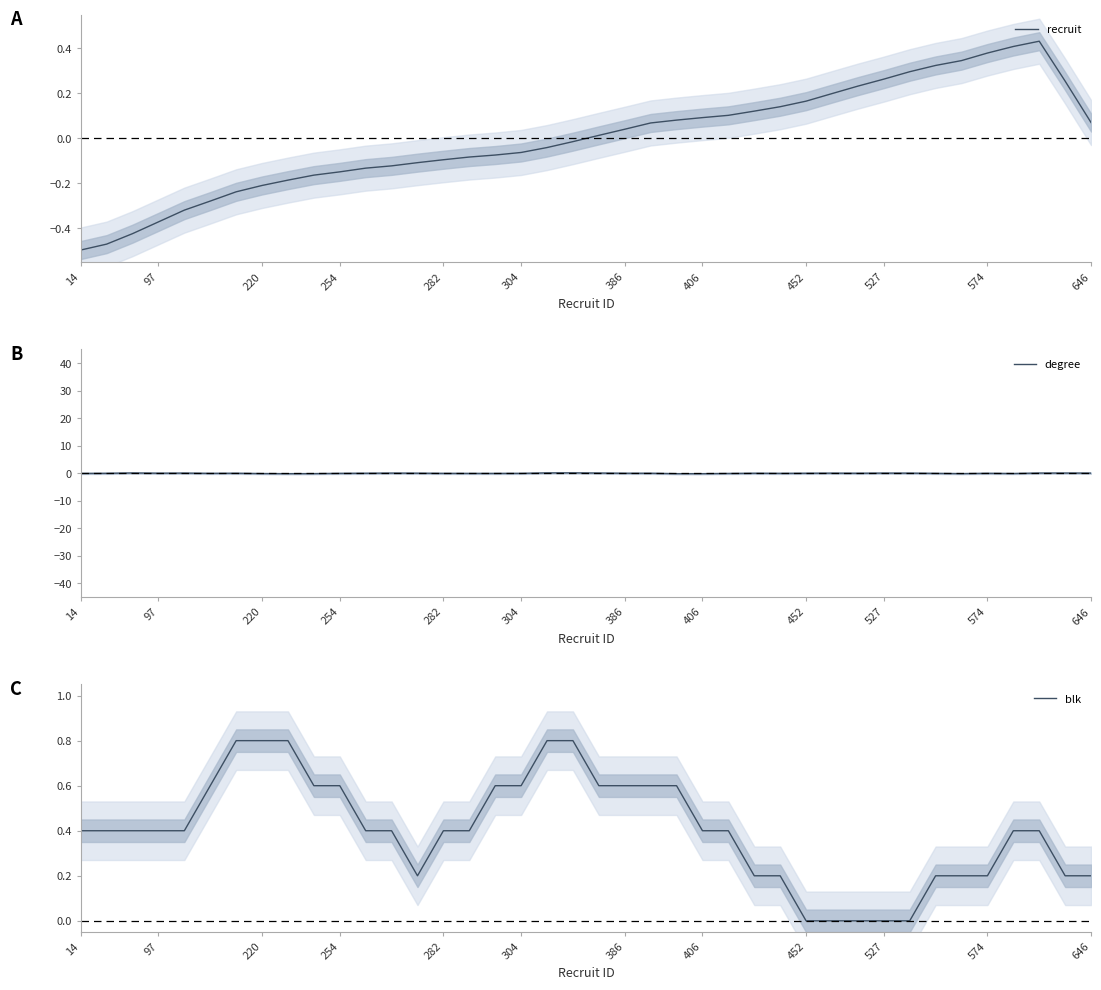

At how many categories does at least one series exceed 0?

40